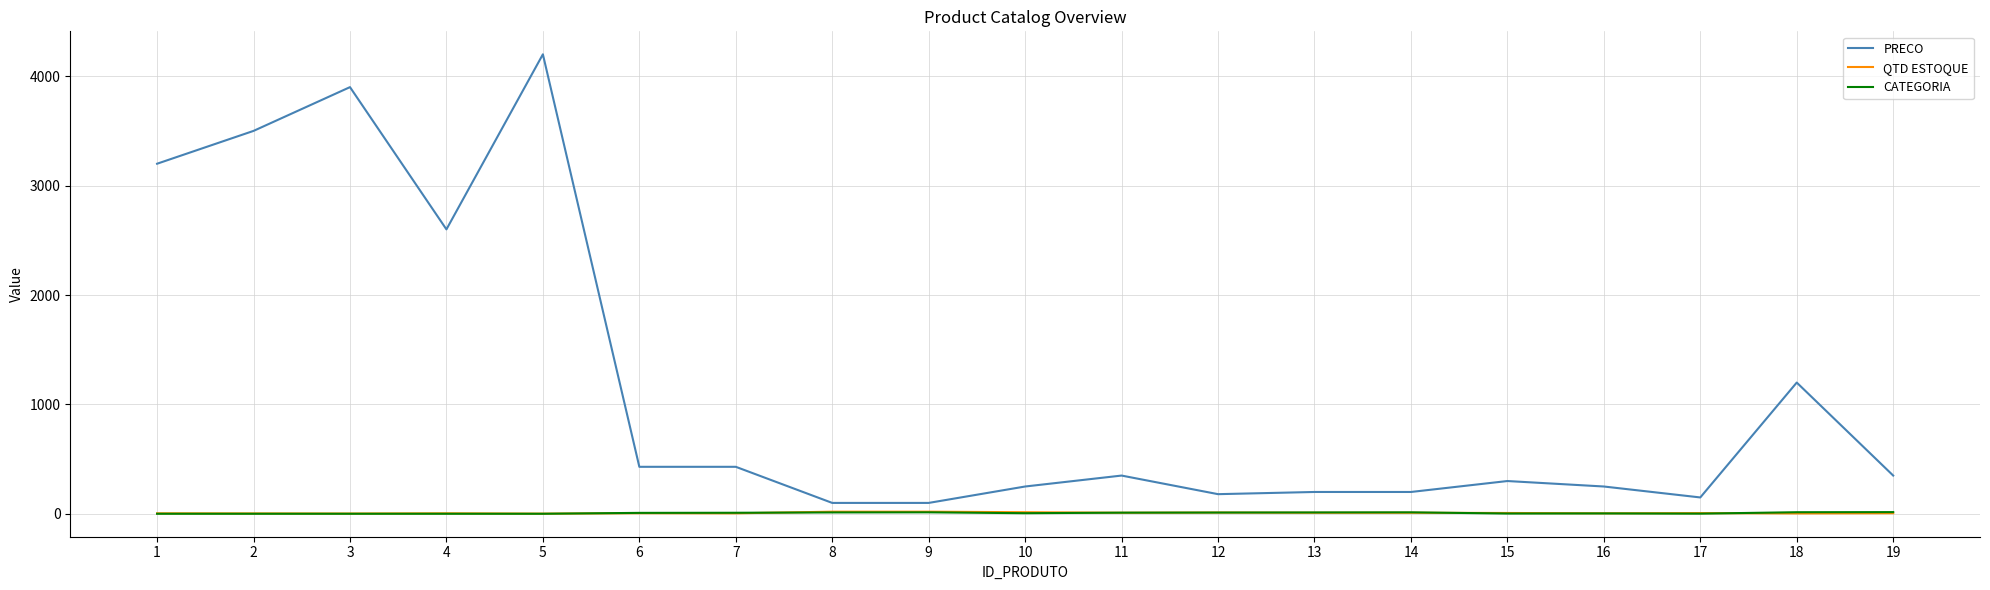

What is the sum of all QTD ESTOQUE values?

157